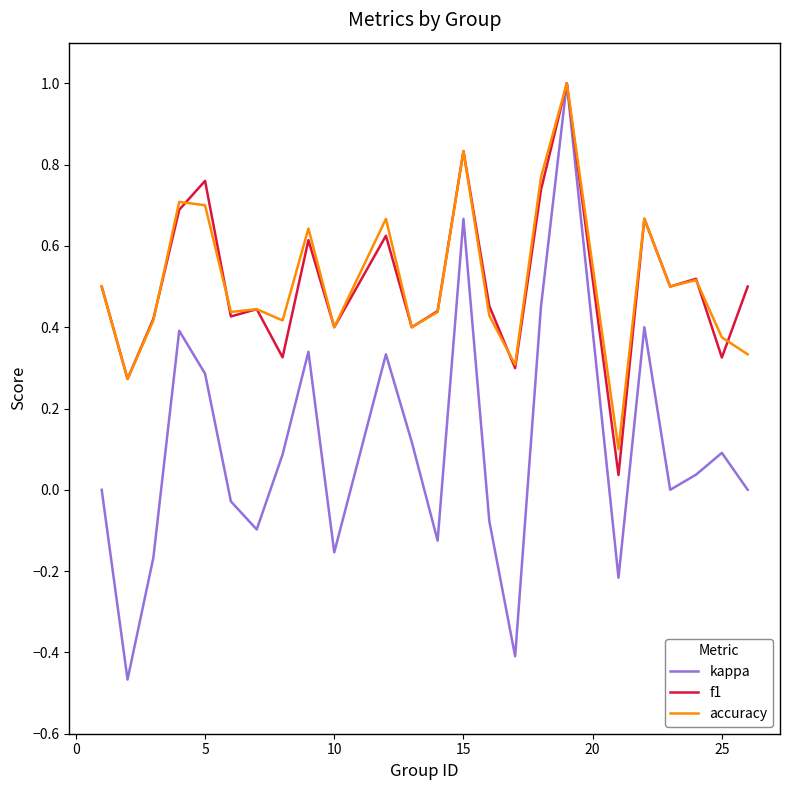

What is the maximum value shown in the chart?

1.0